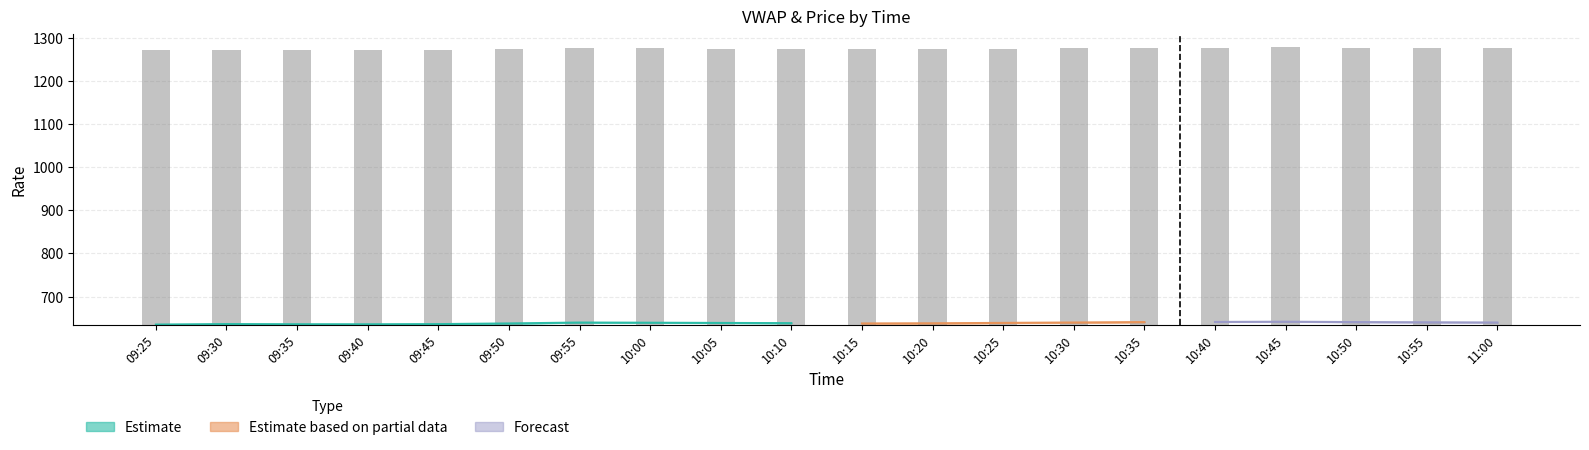

True or false: the data shows 638.9 at 10:10.

True